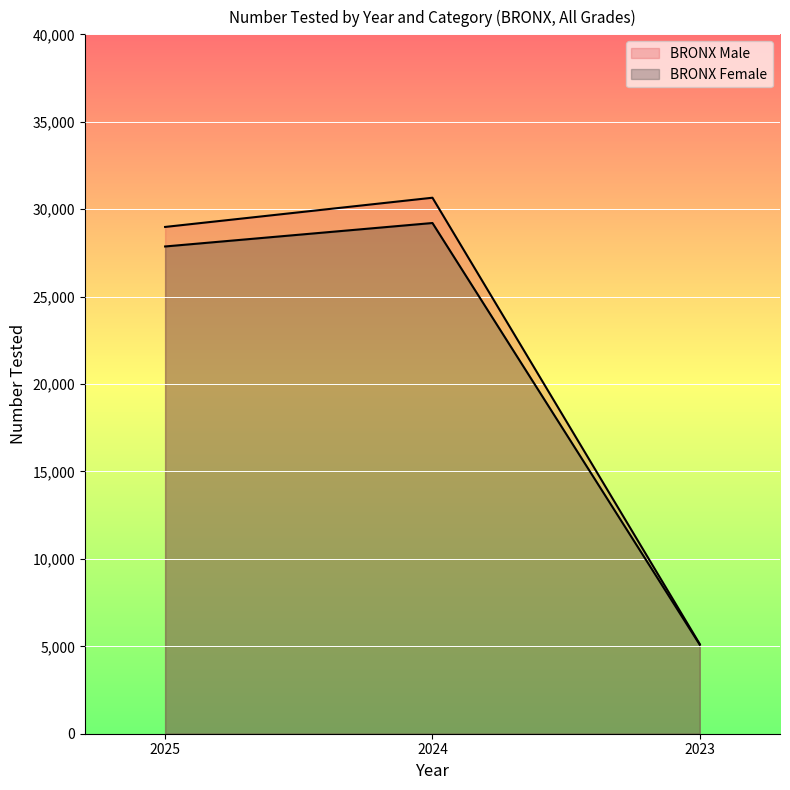

Reading left to right, list all the values displayed in this chart.

BRONX Male: 28984	30655	5124
BRONX Female: 27867	29209	5087